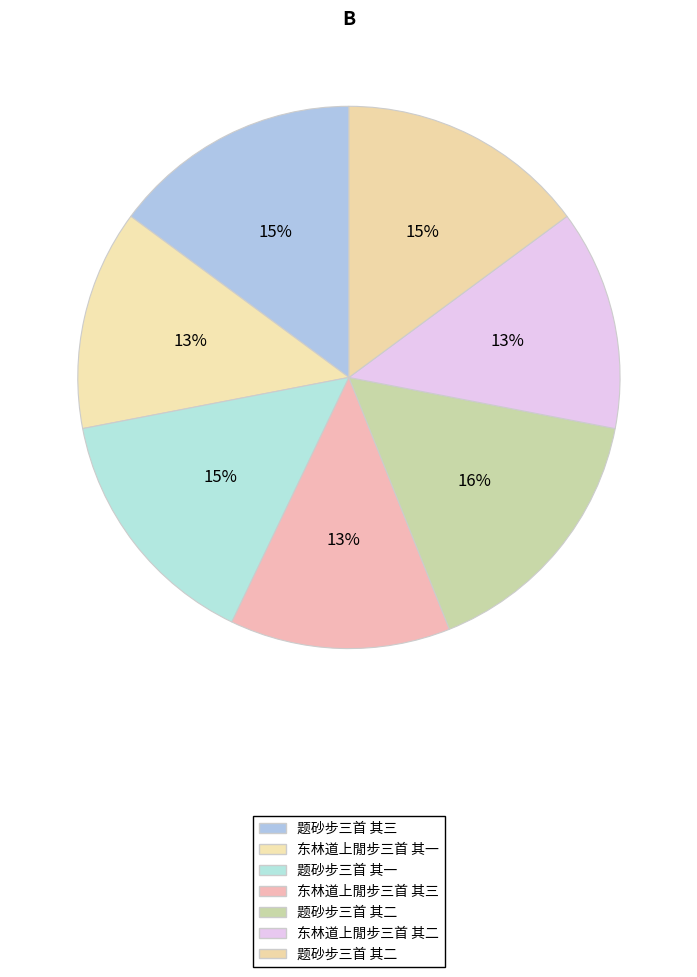

How many segments does this pie chart have?

7